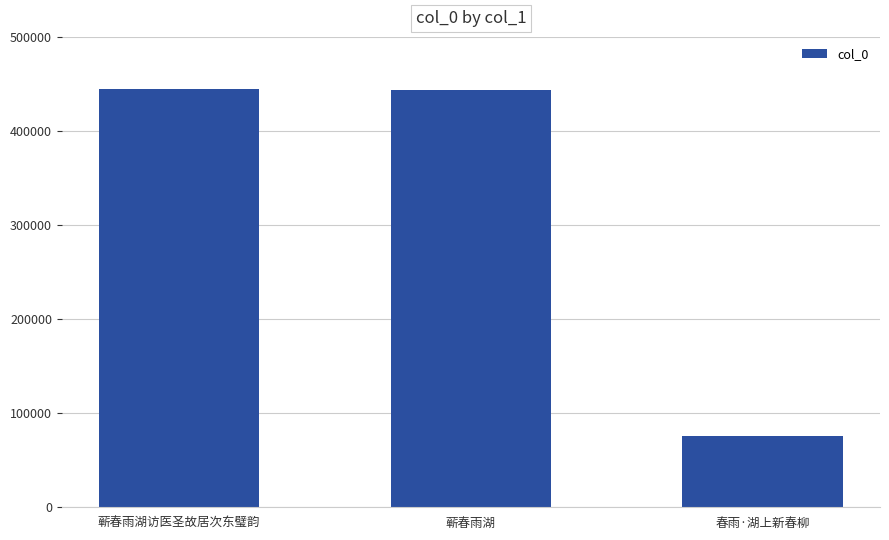

What is the value of the 1st bar from the left?

444289